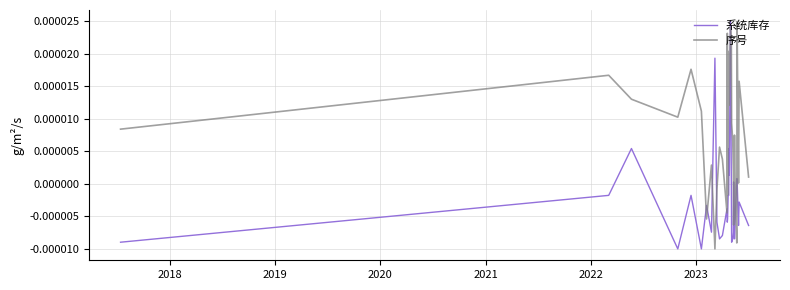

True or false: 系统库存 has more than 0 points higher than both neighbors.

True